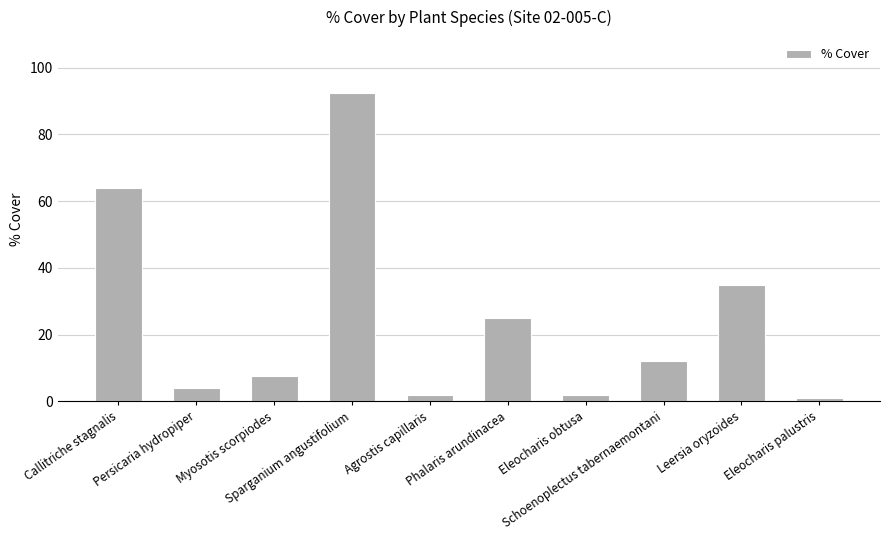

The value at Callitriche stagnalis is 64.0. True or false?

True